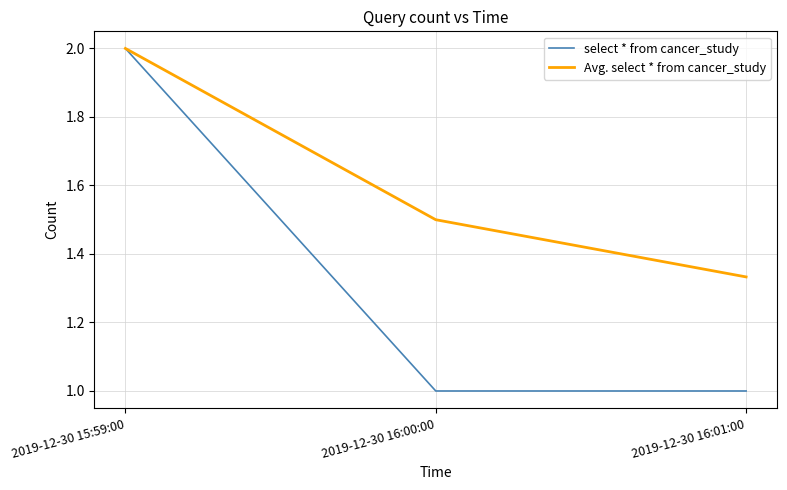

Which category has the highest value in the Avg. select * from cancer_study series?

2019-12-30 15:59:00